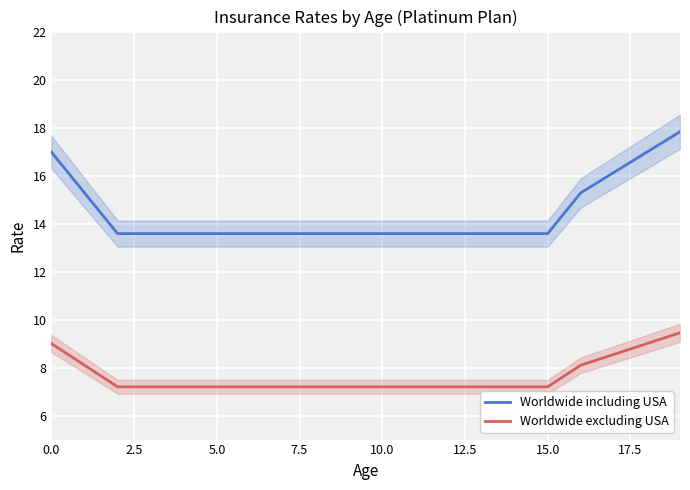

Which series has the largest total across all categories?

Worldwide including USA